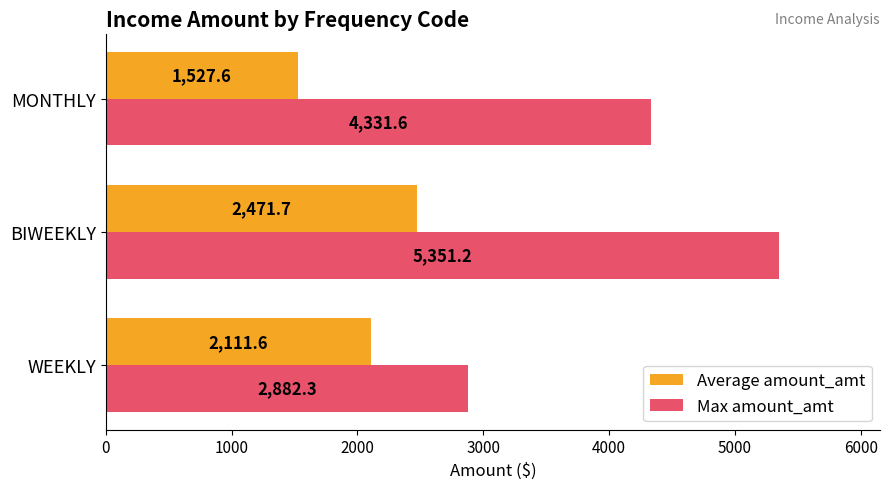

What is the sum of the Average amount_amt values at BIWEEKLY and MONTHLY?

3999.3